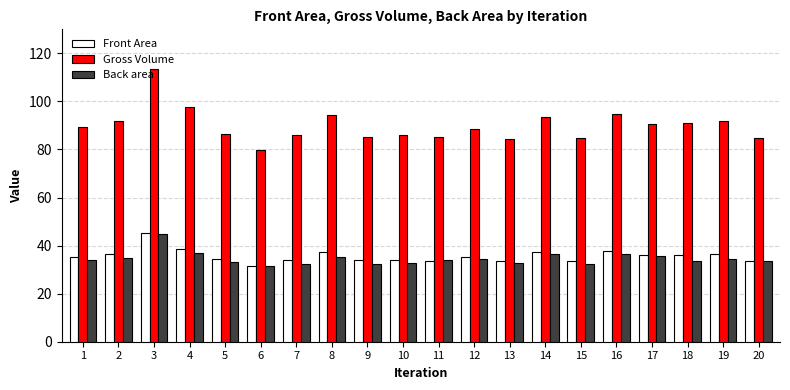

At which label does Gross Volume reach its peak?

3